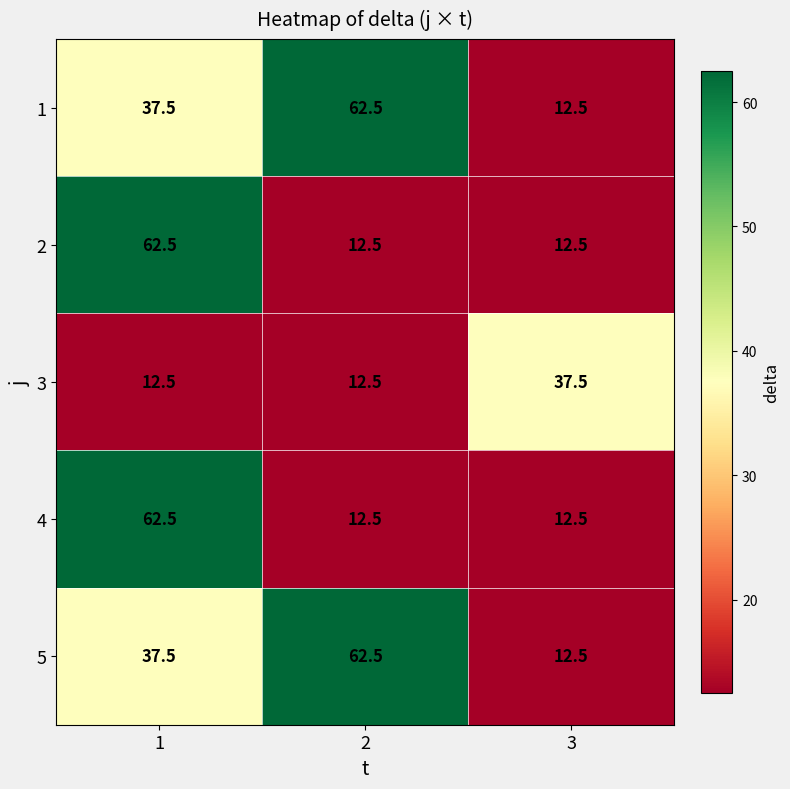

What is the spread (max minus min) of values at 1?

50.0